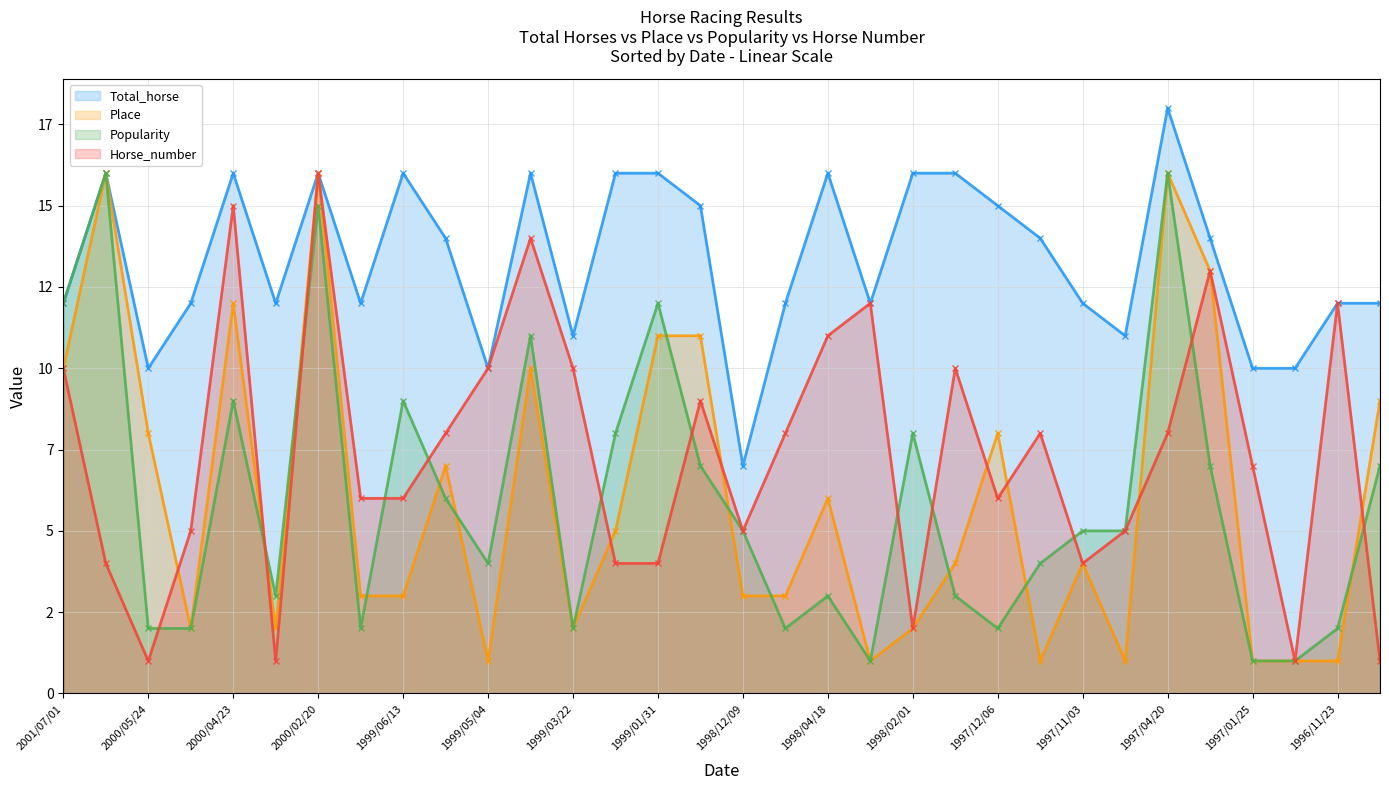

At which category is the sum across all series the highest?

2000/02/20